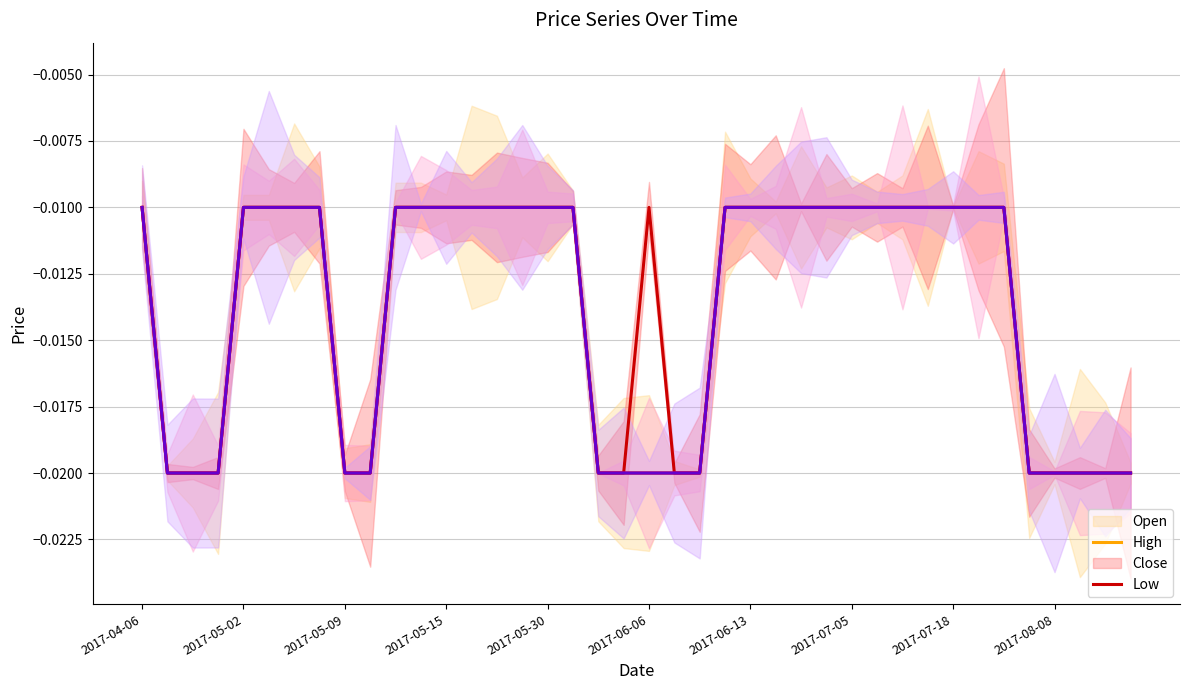

True or false: Open and Low cross at least once.

False